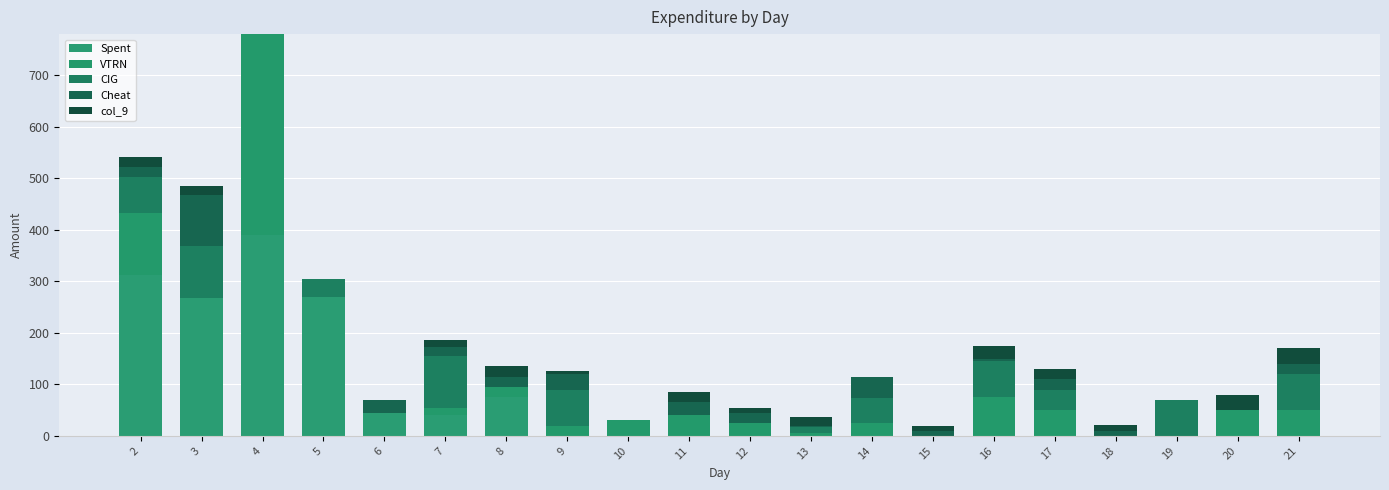

How many distinct data groups are displayed?

5